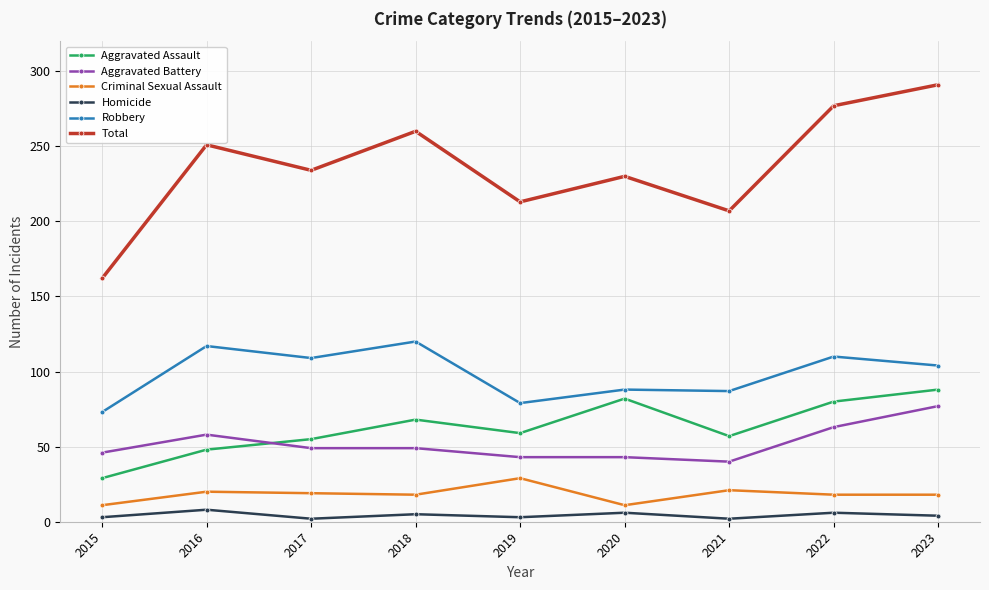

True or false: Robbery and Homicide cross at least once.

False